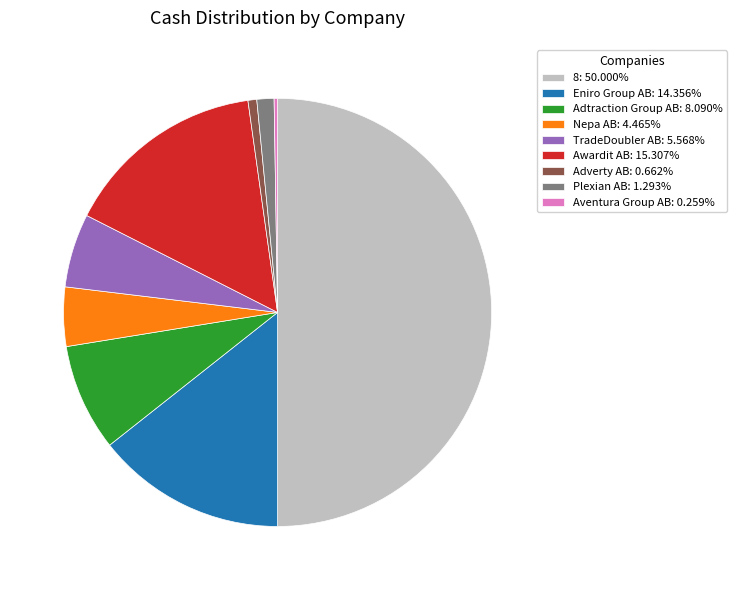

Approximately how many times larger is the value at Awardit AB: 15.307% compared to 8: 50.000%?

0.3